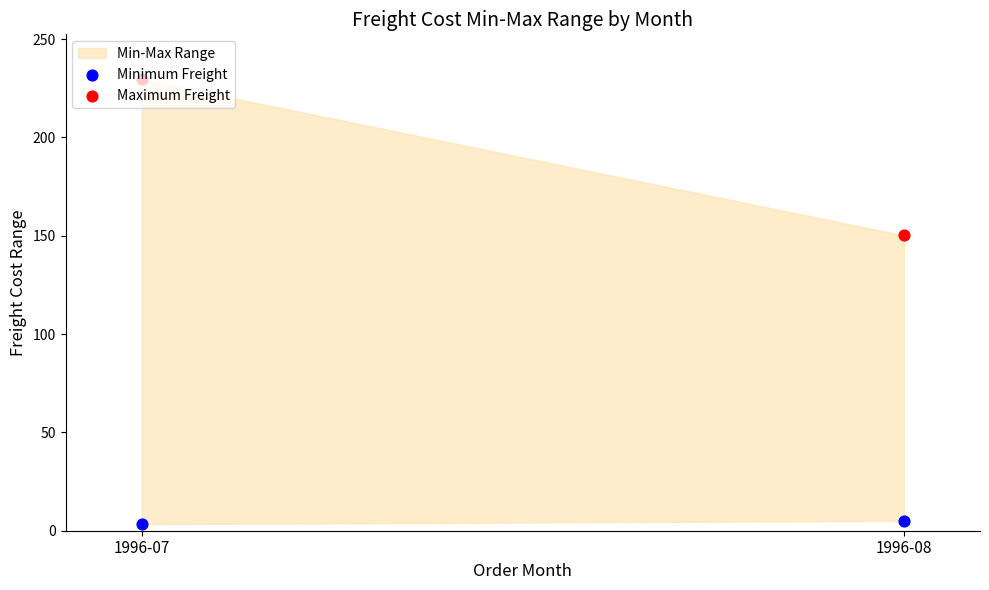

Which series contains the lowest Y value?

Minimum Freight